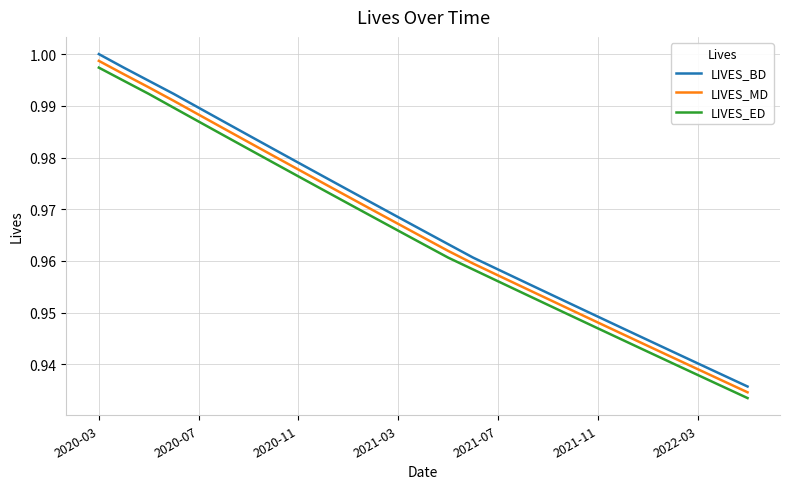

Count the number of data series in this chart.

3